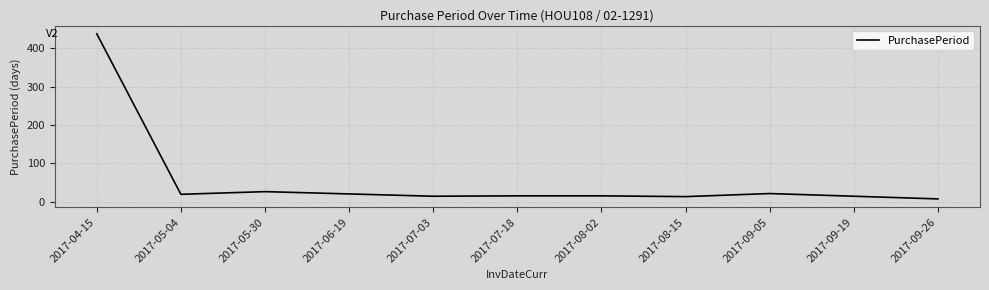

What is the maximum value shown in the chart?

438